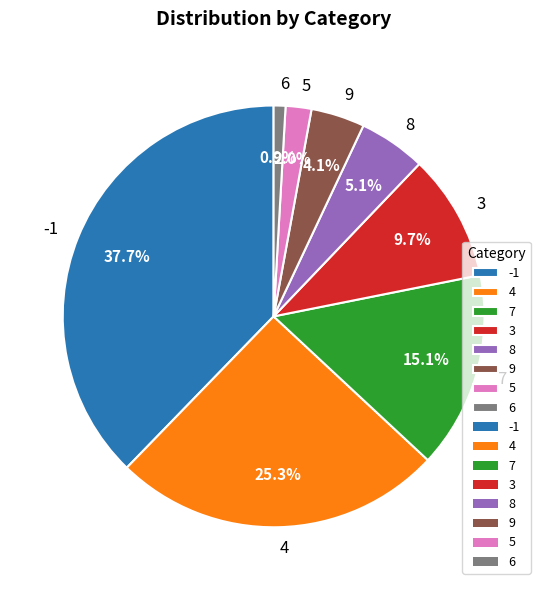

Combined, what portion of the pie is 4 and 7?

40.4%